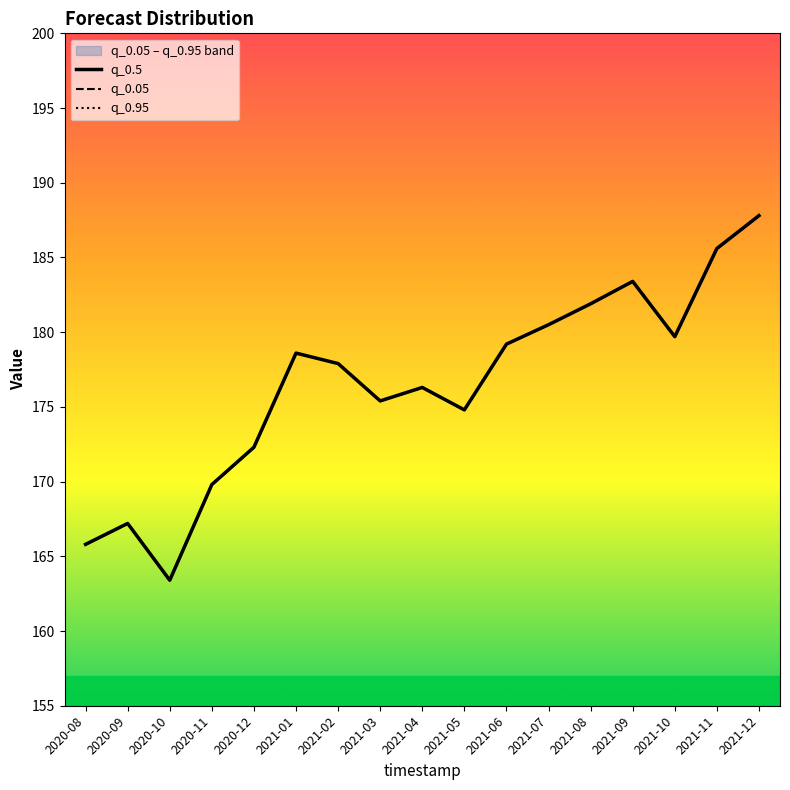

Where is the first local maximum for q_0.5?

2020-09